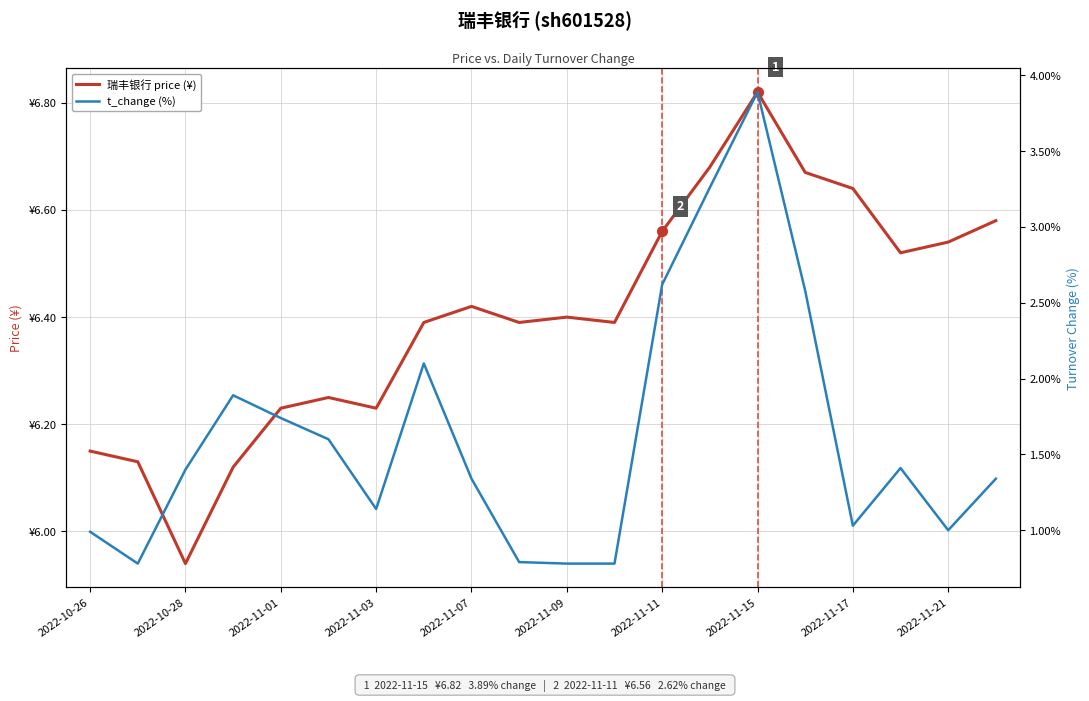

Which series changed the most between 2022-11-09 and 2022-11-21?

t_change (%)